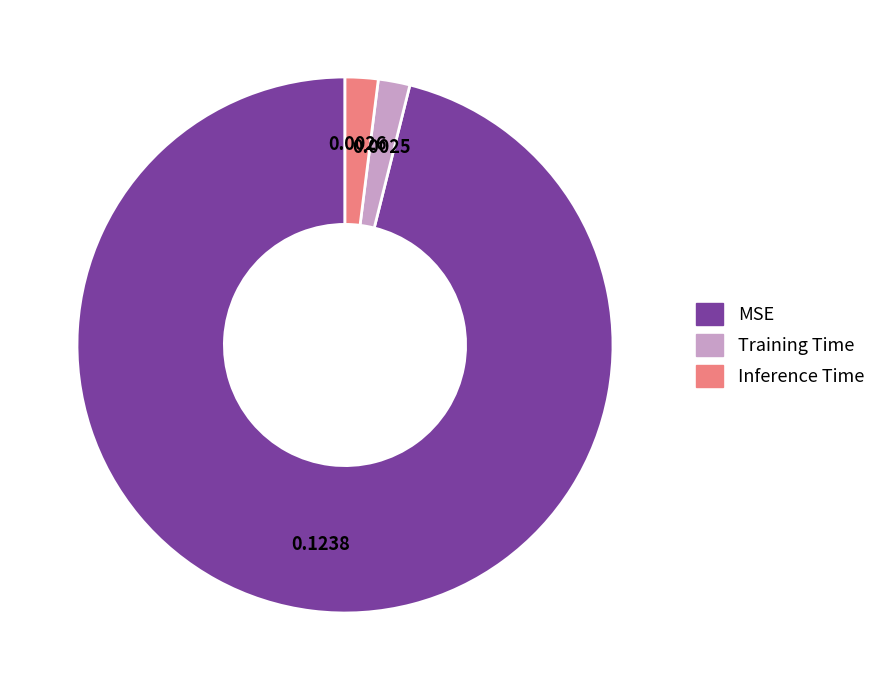

Is it true that Training Time is 2% of the pie?

True